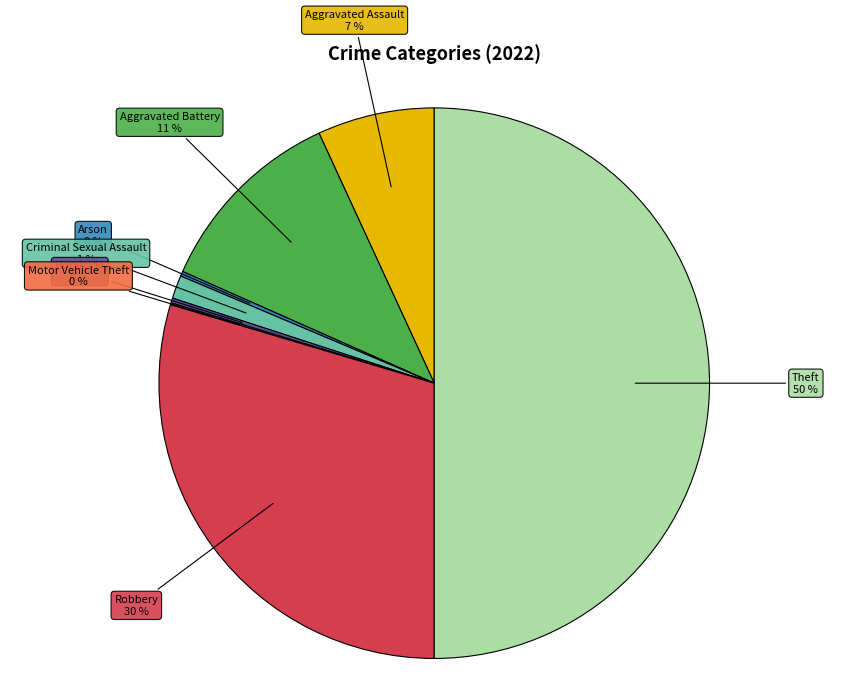

Does Homicide represent more than half of the total?

No